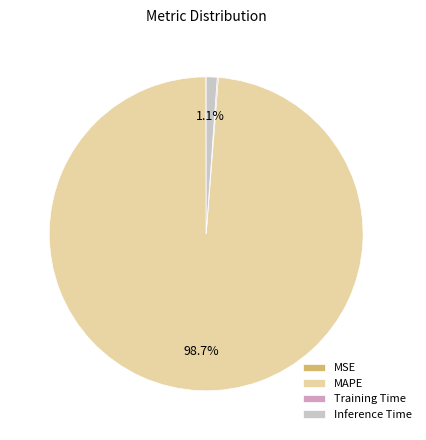

Which slice is the largest?

MAPE